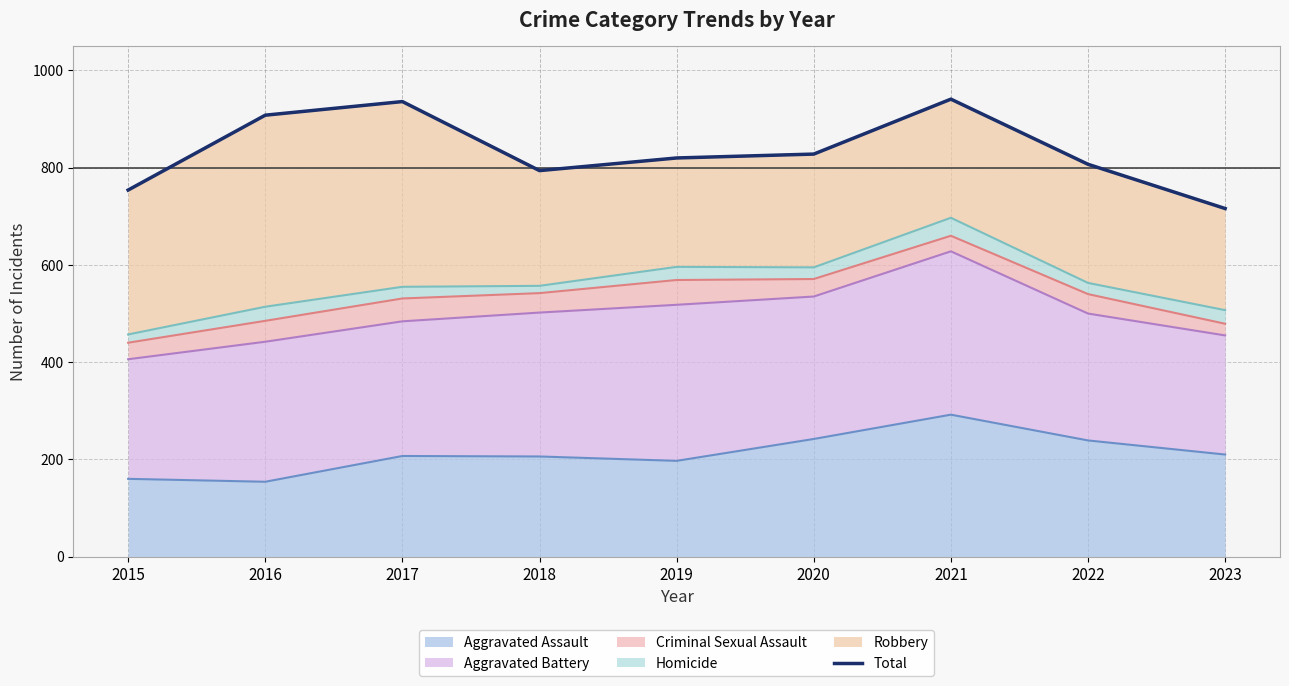

Rank the categories by value from lowest to highest.

2023, 2015, 2018, 2022, 2019, 2020, 2016, 2017, 2021